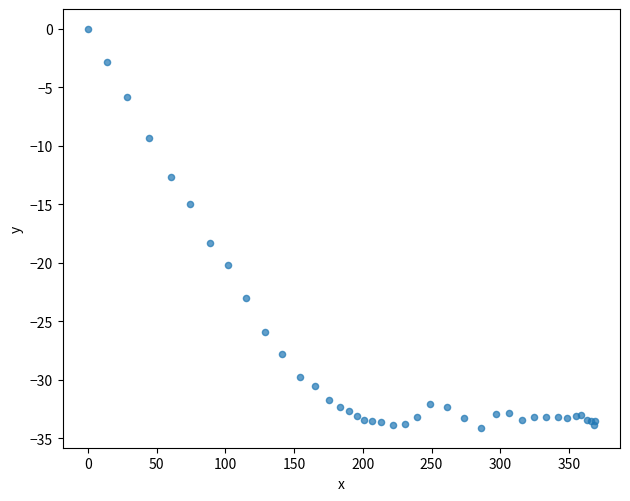

What Y value in the scatter plot is closest to -17?

-18.3